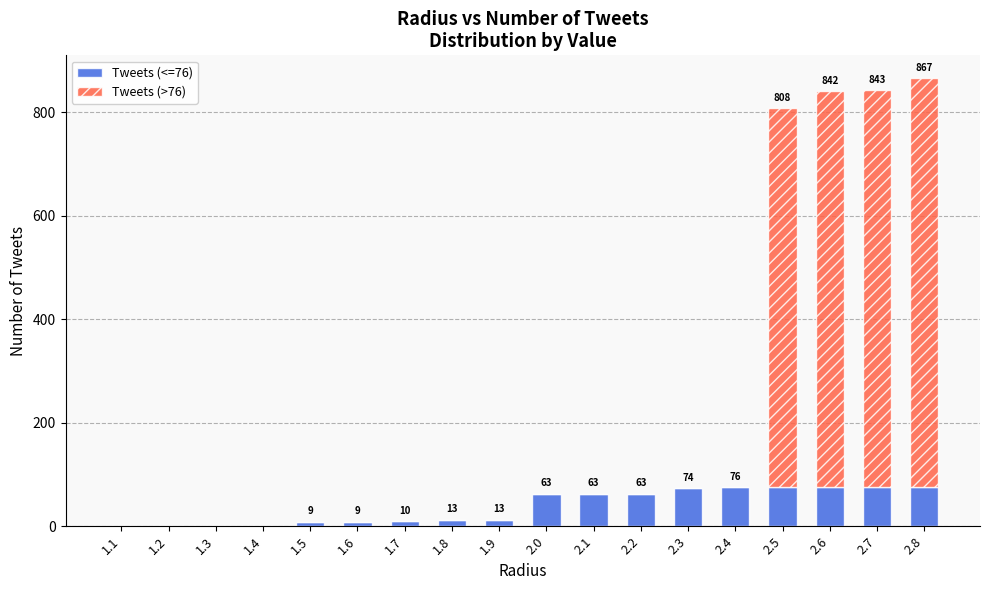

The value of Tweets (<=76) at 1.1 is 0. True or false?

True